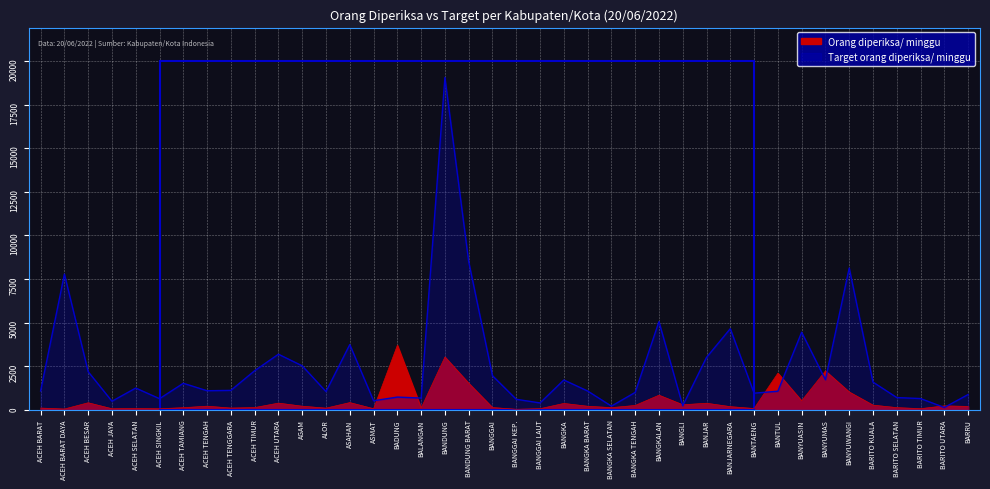

How many intersections are there between Target orang diperiksa/ minggu and Orang diperiksa/ minggu?

10